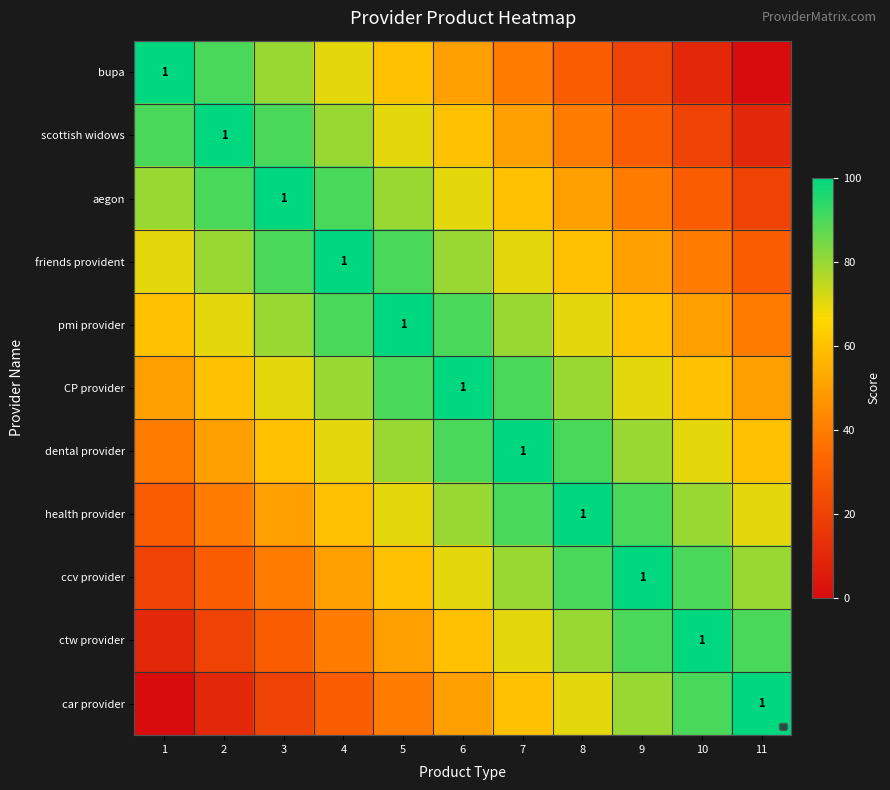

Where is ccv provider nearest to the value 60?

5